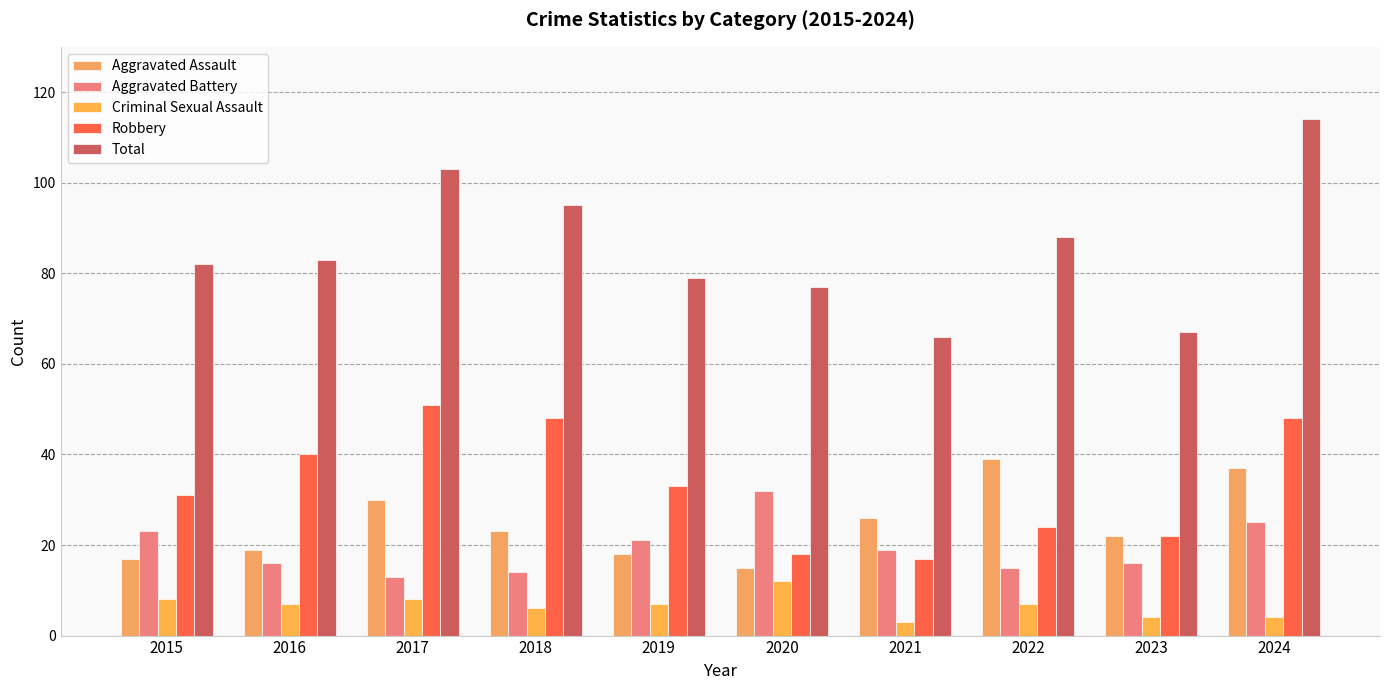

Reading left to right, list all the values displayed in this chart.

Aggravated Assault: 2015=17	2016=19	2017=30	2018=23	2019=18	2020=15	2021=26	2022=39	2023=22	2024=37
Aggravated Battery: 2015=23	2016=16	2017=13	2018=14	2019=21	2020=32	2021=19	2022=15	2023=16	2024=25
Criminal Sexual Assault: 2015=8	2016=7	2017=8	2018=6	2019=7	2020=12	2021=3	2022=7	2023=4	2024=4
Robbery: 2015=31	2016=40	2017=51	2018=48	2019=33	2020=18	2021=17	2022=24	2023=22	2024=48
Total: 2015=82	2016=83	2017=103	2018=95	2019=79	2020=77	2021=66	2022=88	2023=67	2024=114